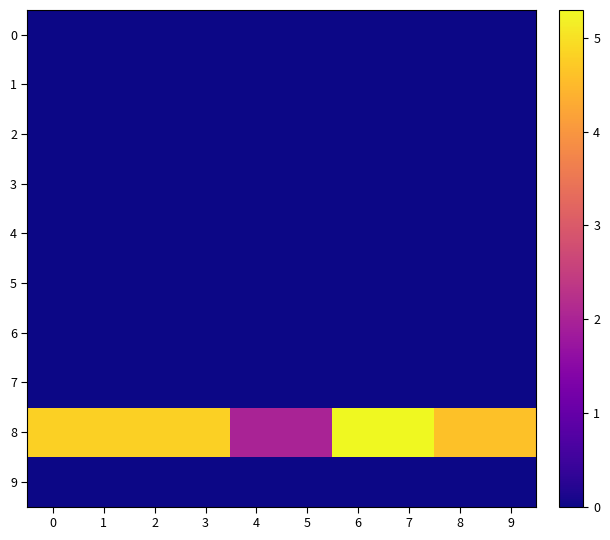

List the series in order of their peak value, lowest first.

row_0, row_1, row_2, row_3, row_4, row_5, row_6, row_7, row_9, row_8